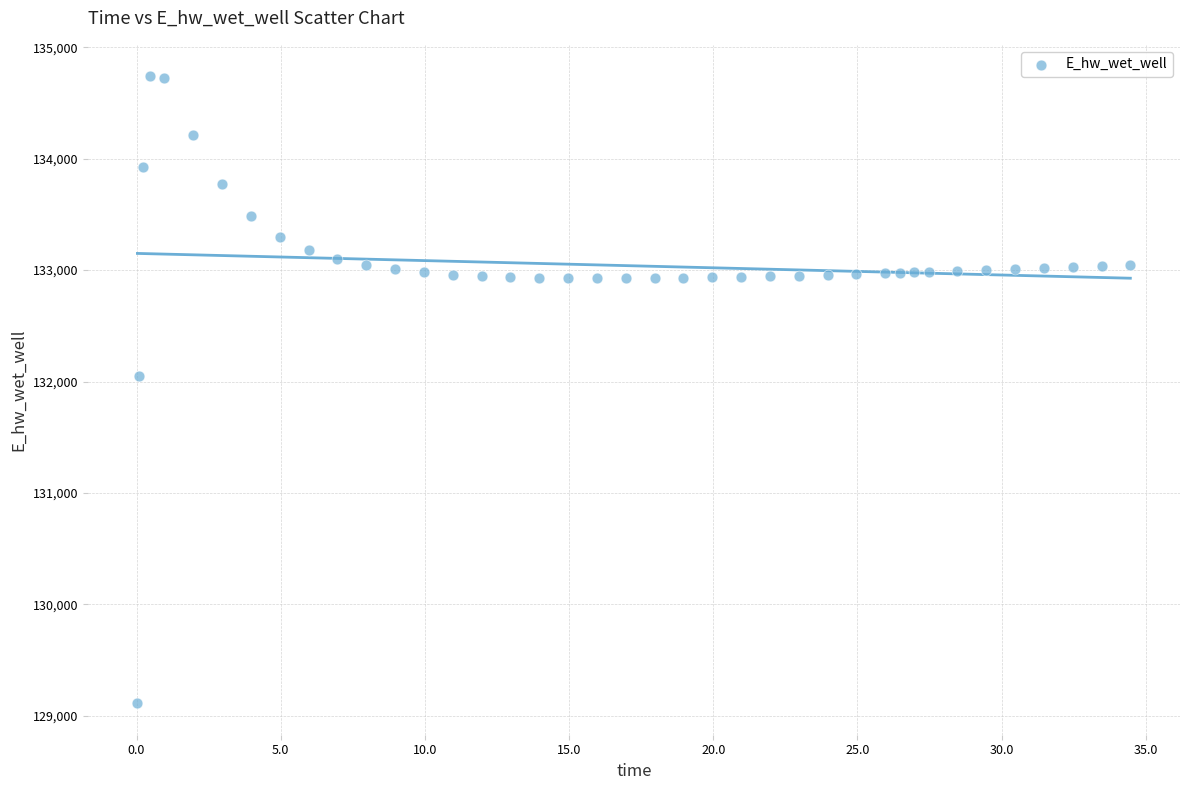

What is the range of Y values (max minus min)?

5627.8